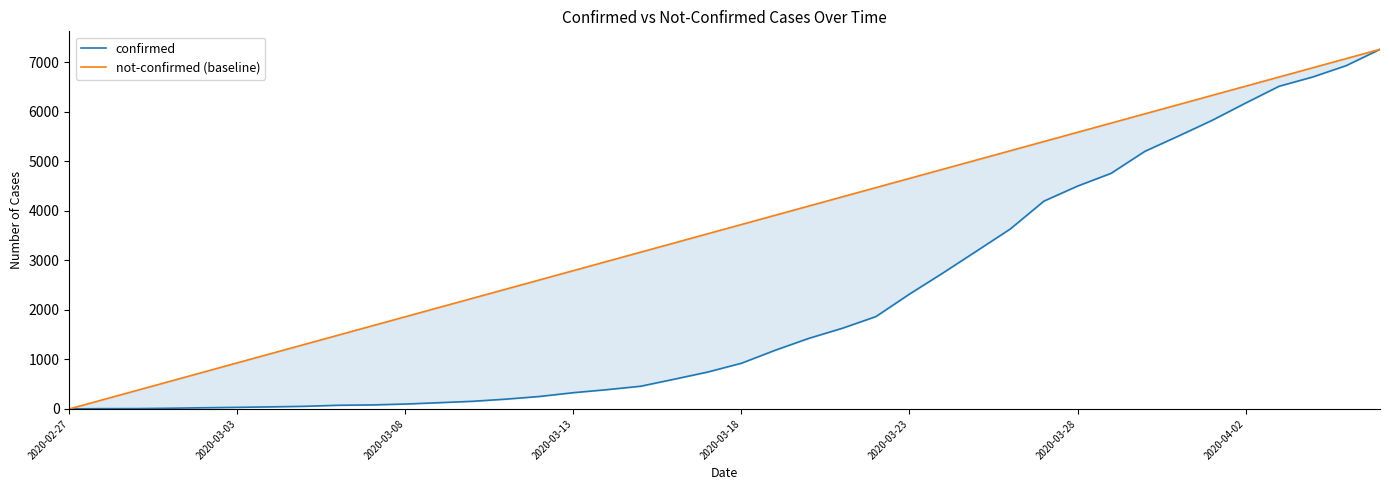

List the labels in order of not-confirmed (baseline) value, smallest first.

2020-02-27, 2020-03-03, 2020-03-08, 2020-03-13, 2020-03-18, 2020-03-23, 2020-03-28, 2020-04-02, 8, 9, 10, 11, 12, 13, 14, 15, 16, 17, 18, 19, 20, 21, 22, 23, 24, 25, 26, 27, 28, 29, 30, 31, 32, 33, 34, 35, 36, 37, 38, 39